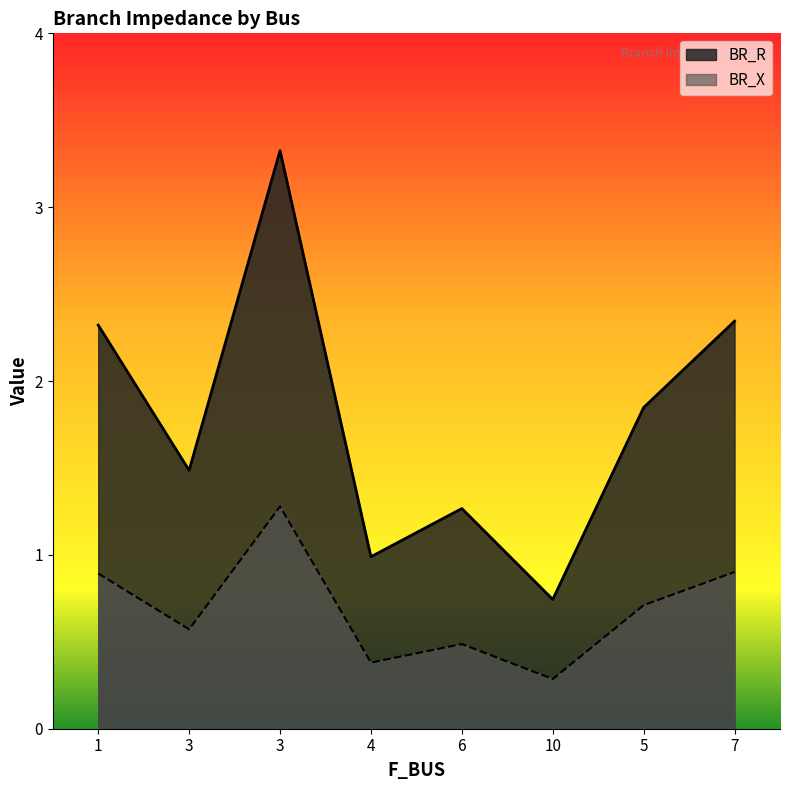

What is the sum of all BR_R values?

14.3